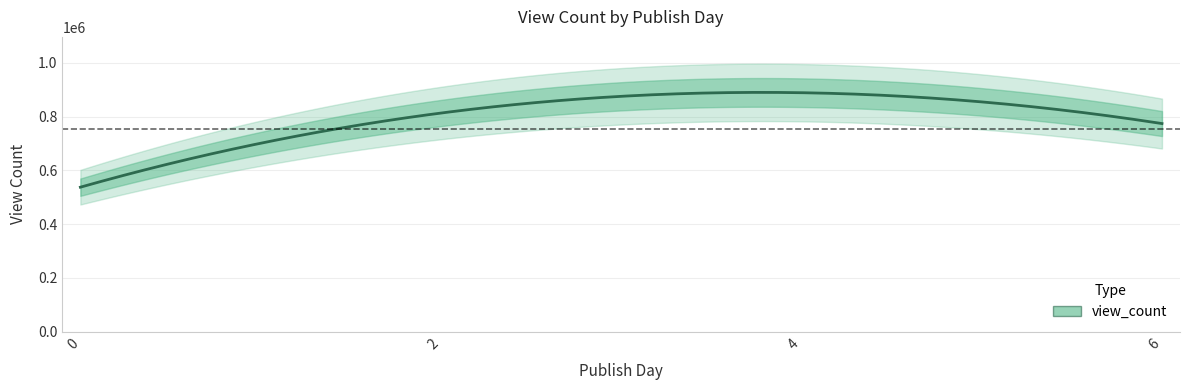

How many lines are shown in the chart?

1